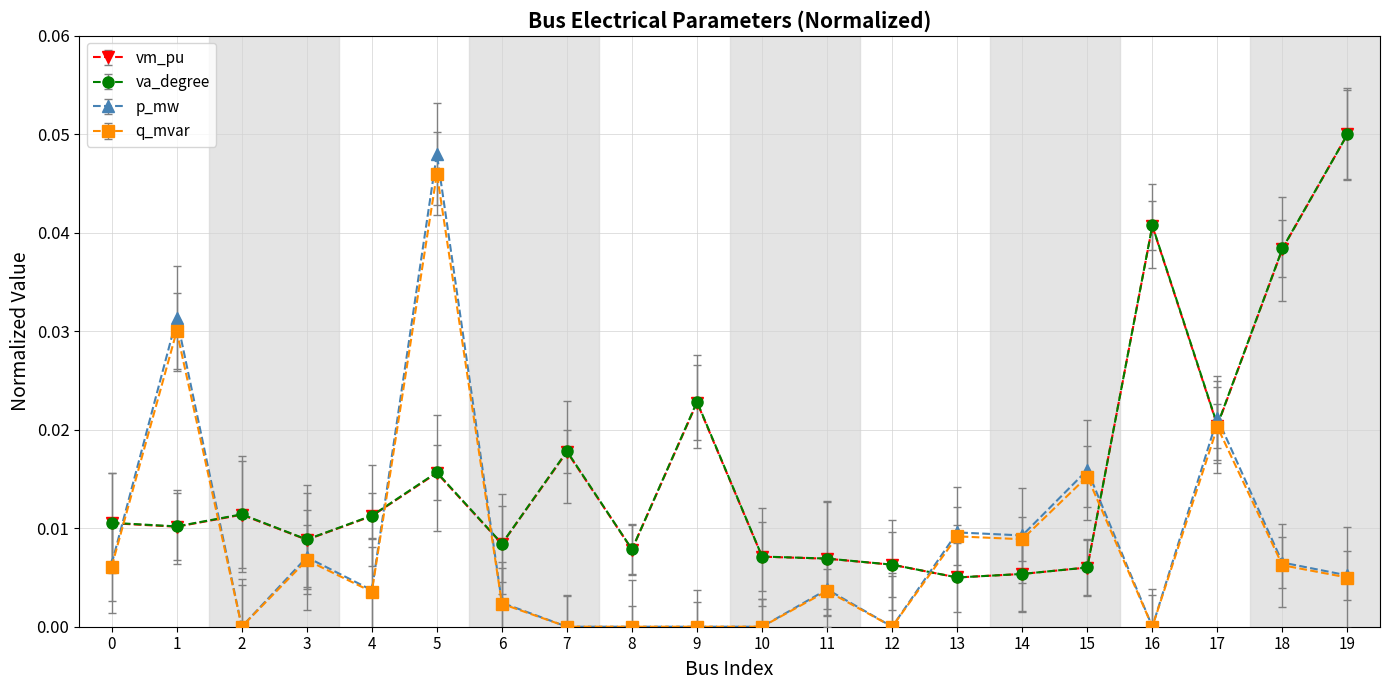

True or false: p_mw and va_degree intersect in this chart.

True